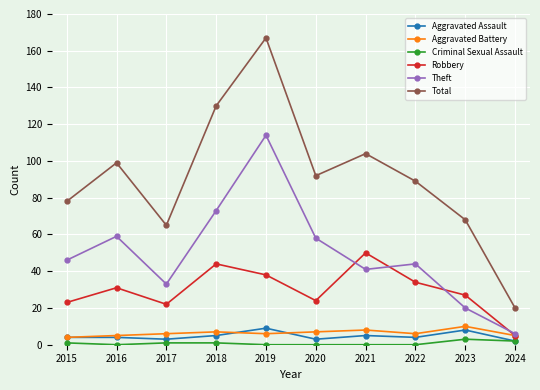

True or false: Total has a value of 157 at 2020.

False